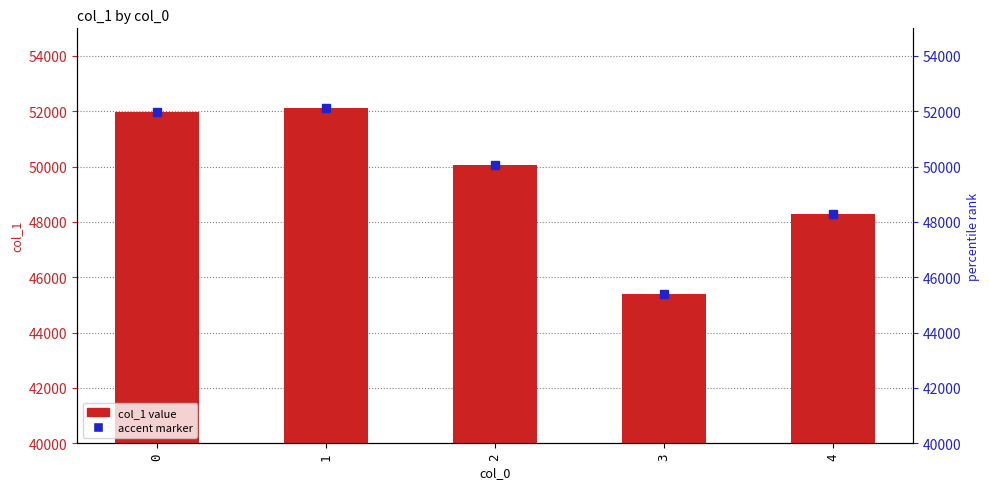

What is the value of the 2nd bar from the left?

52102